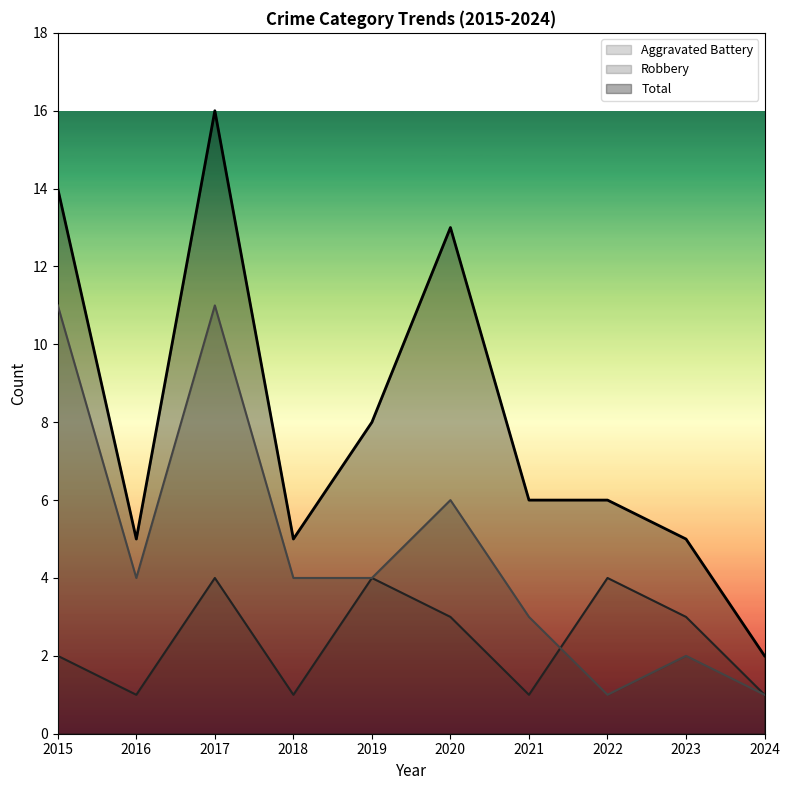

Does the chart display data point markers on the line(s)?

No